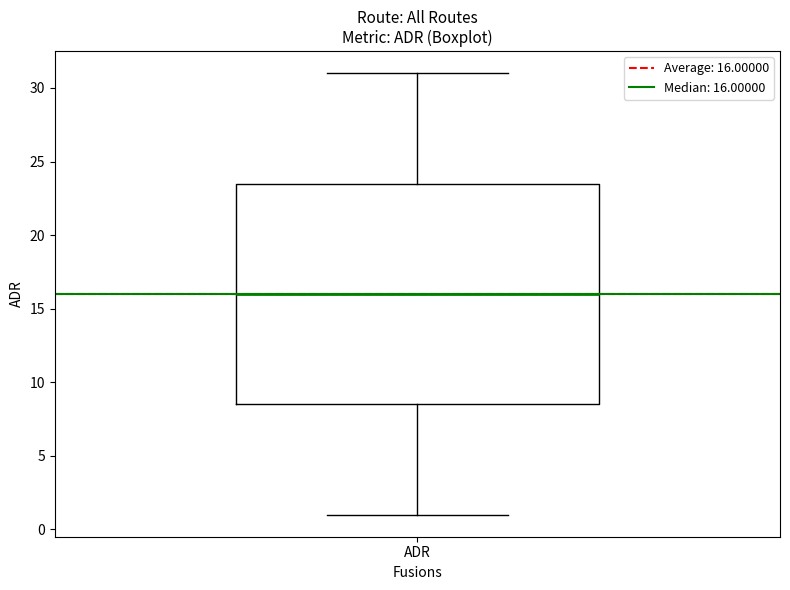

Transcribe this box plot: give where the median line is, the range the box spans, and where the two whiskers end, as read against the y-axis. The values are not printed on the chart, so give them approximately, as read against the axis.

median 16.0, box 8.5 to 23.5, whiskers 1.0 to 31.0